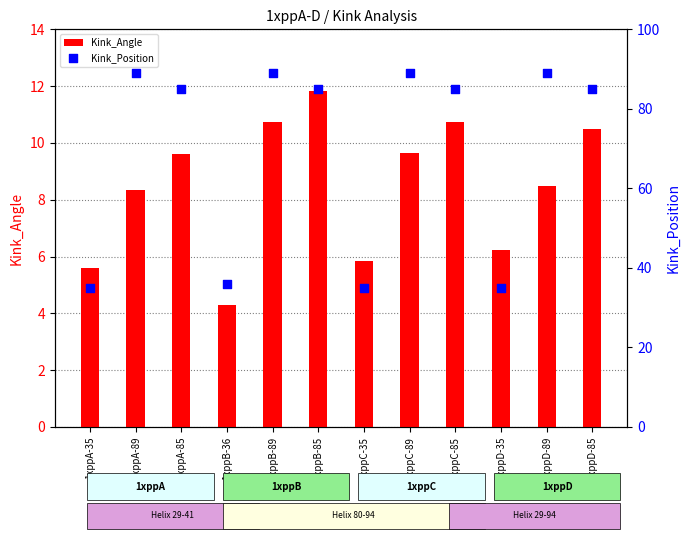

What is the total value across all series at 1xppA-35?

40.6